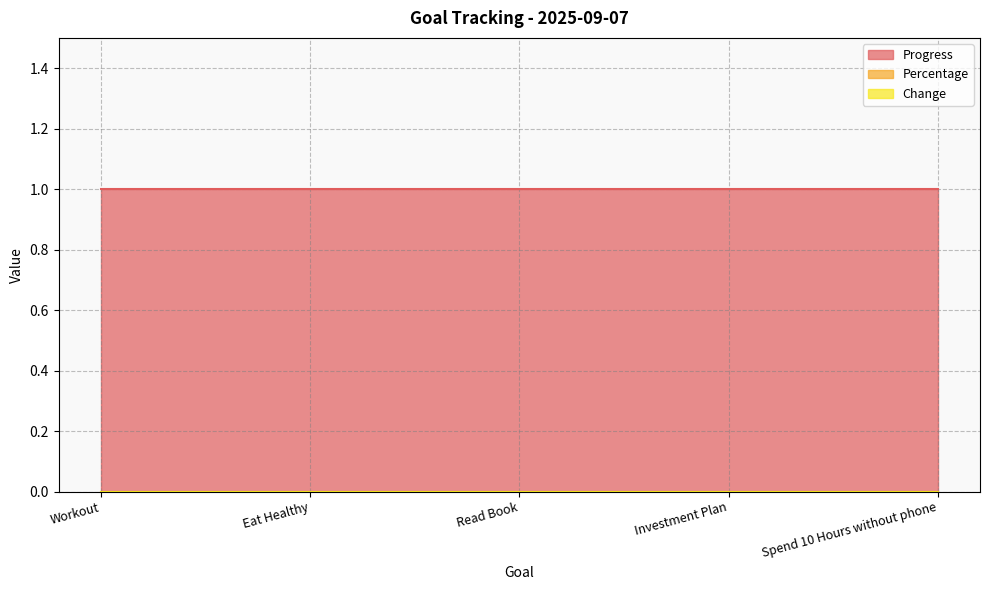

Reading left to right, transcribe all the data shown in this chart.

Progress: 1	1	1	1	1
Percentage: 0	0	0	0	0
Change: 0	0	0	0	0